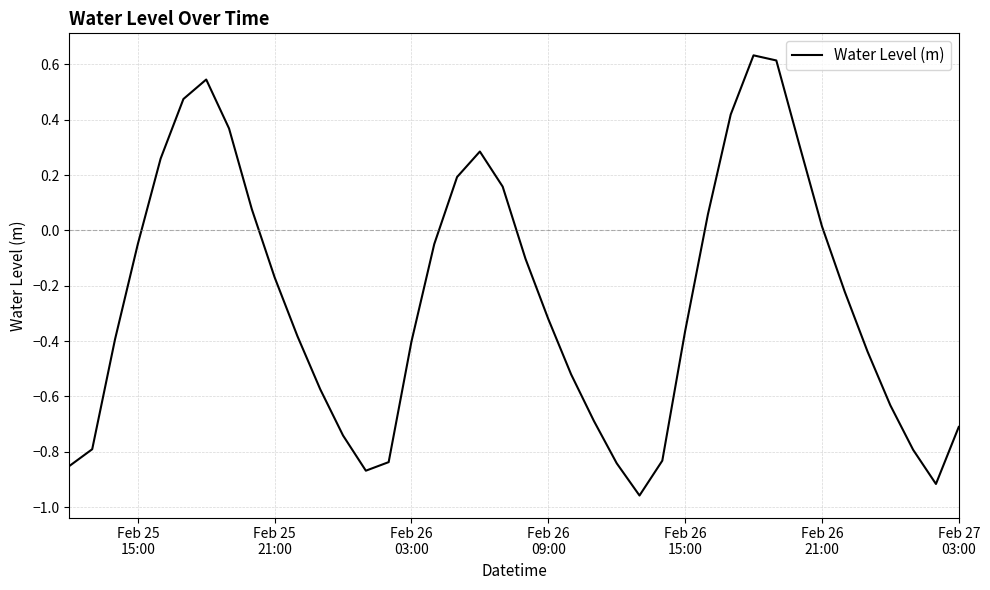

What is the difference between the maximum and minimum values?

1.6